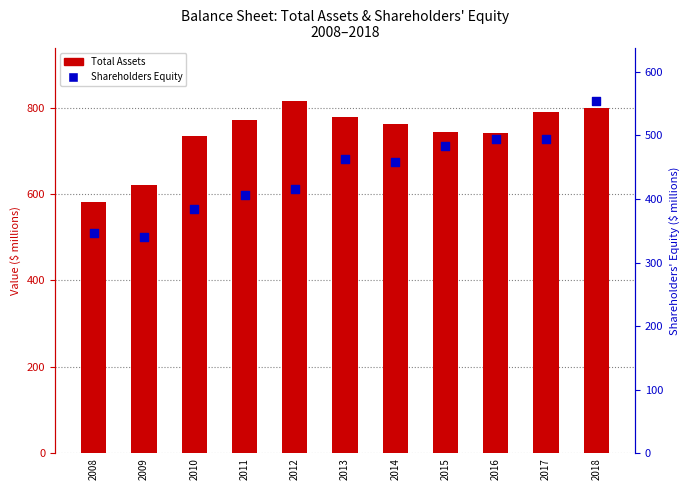

Which series reaches the minimum Y coordinate?

Shareholders Equity